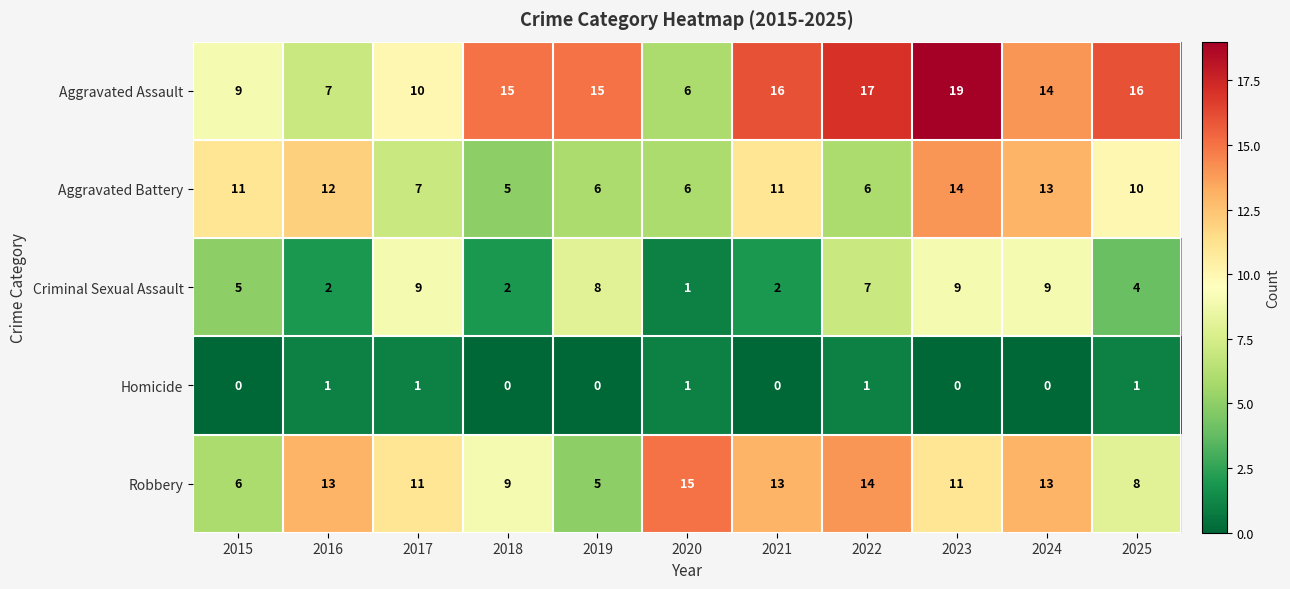

At which category is the sum across all series the highest?

2023